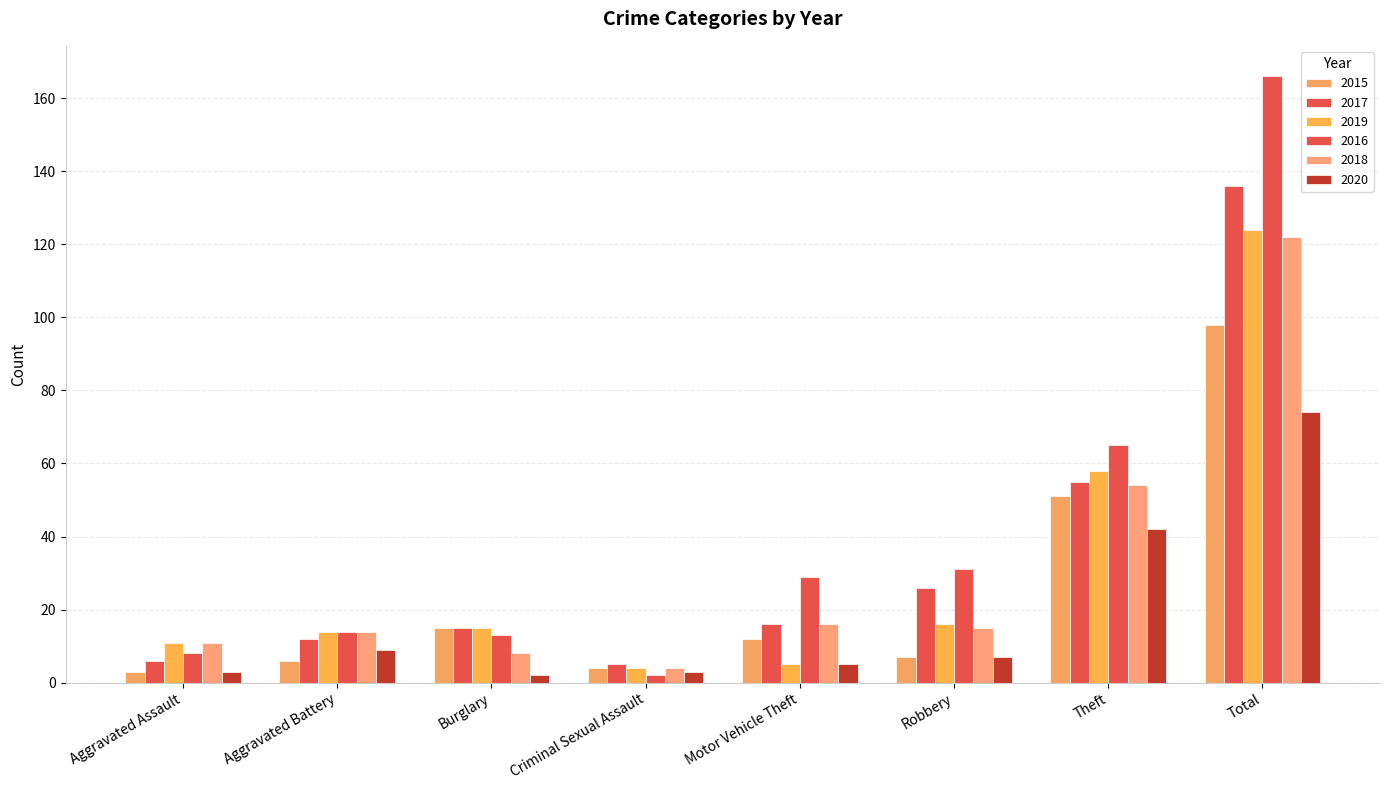

How many bars are there in total?

48